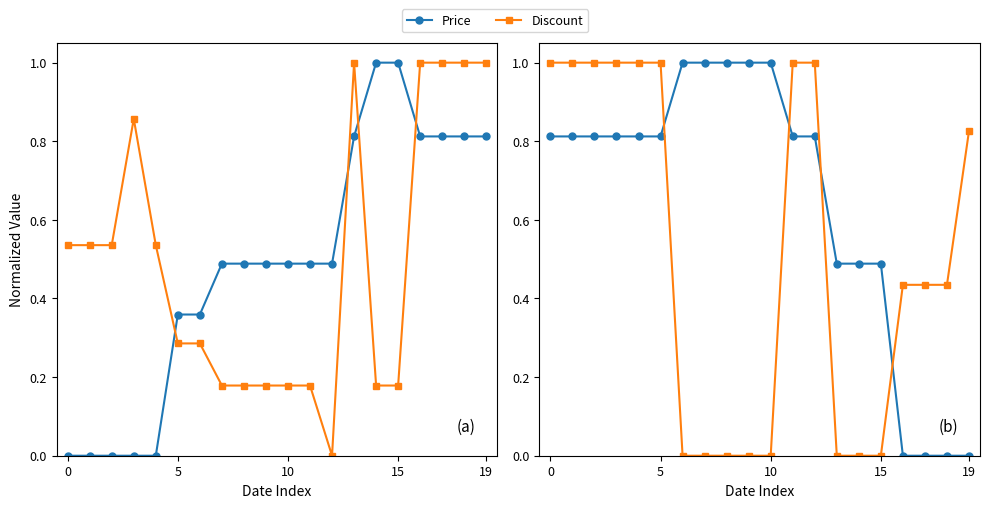

How many values in Discount are above zero?

12